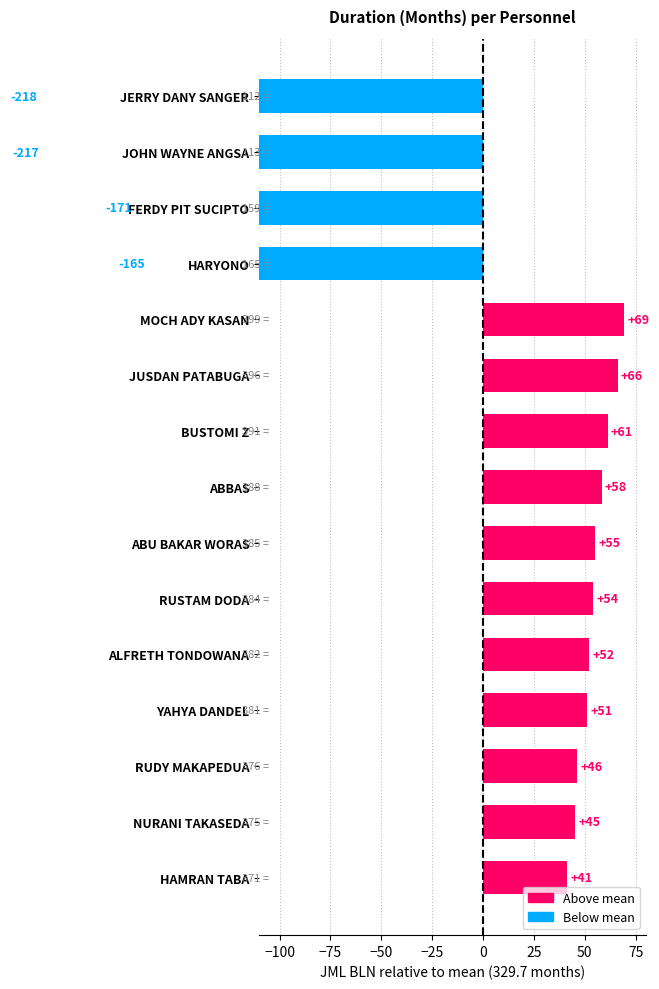

The chart shows a value of 82.0 at RUSTAM DODA. True or false?

False